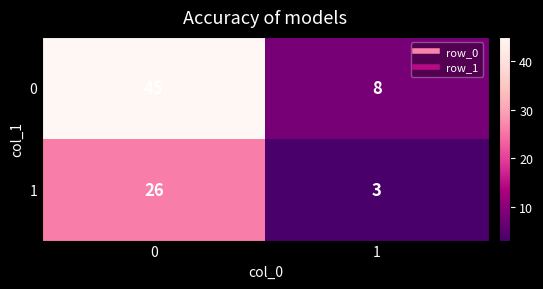

Rank the series by their average value, from lowest to highest.

1, 0